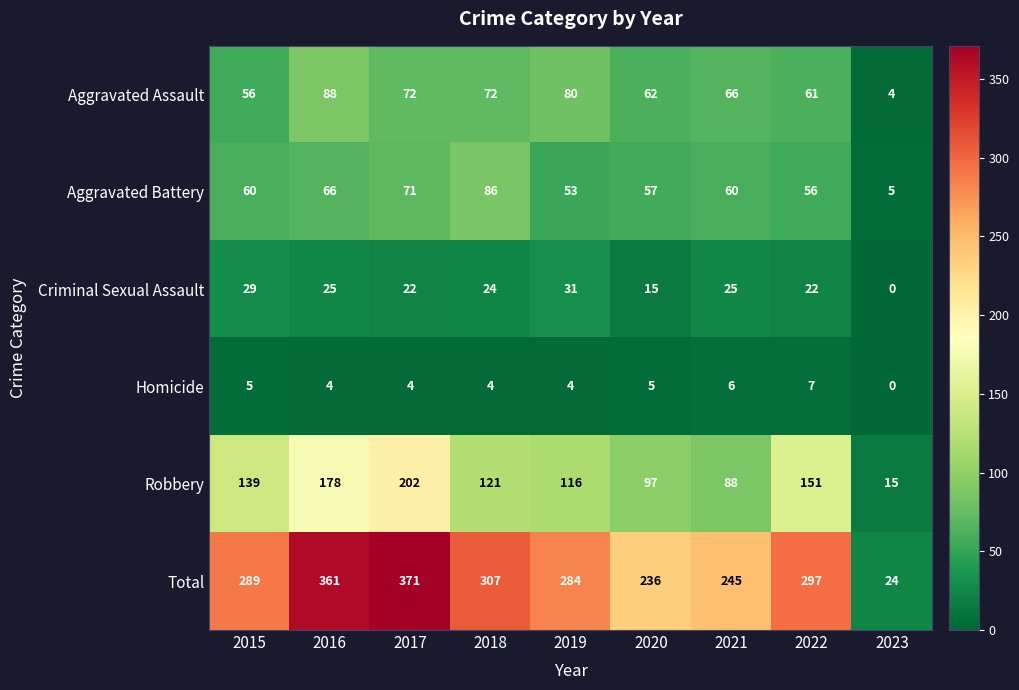

At which label is Aggravated Battery closest to 45?

2019